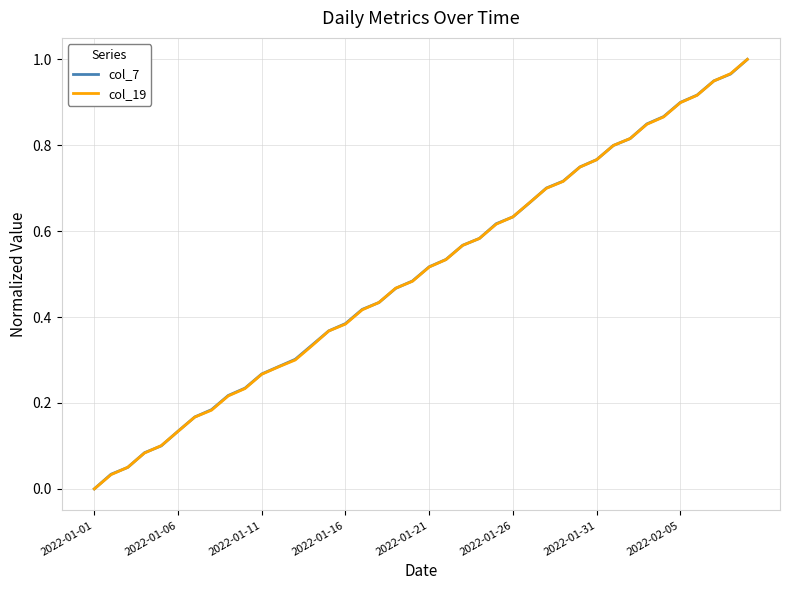

What is the value of the col_7 point at the 23rd from the left?

0.6